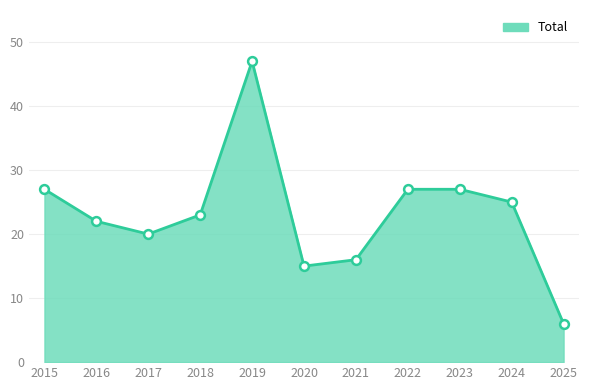

What is the change in value from 2021 to 2025?

-10